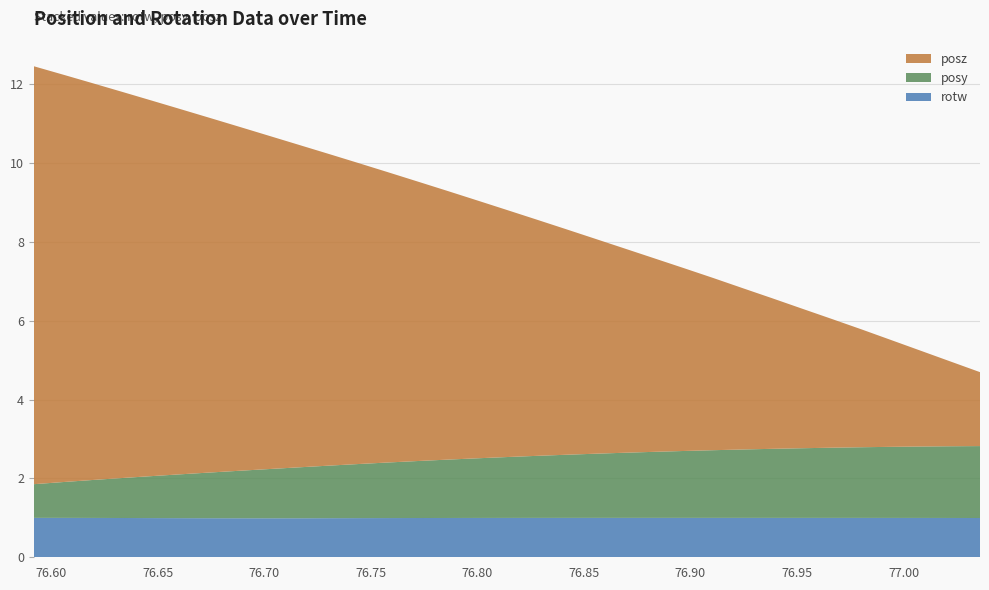

Reading left to right, transcribe all the data shown in this chart.

posy: 0.9	0.9	1.0	1.0	1.1	1.1	1.2	1.2	1.3	1.3	1.3	1.4	1.4	1.4	1.5	1.5	1.5	1.6	1.6	1.6	1.7	1.7	1.7	1.7	1.7	1.8	1.8	1.8	1.8	1.8	1.8	1.8	1.8
posz: 10.6	10.3	10.1	9.8	9.5	9.3	9.0	8.7	8.4	8.2	7.9	7.6	7.4	7.1	6.8	6.5	6.3	6.0	5.7	5.5	5.2	4.9	4.6	4.4	4.1	3.8	3.5	3.3	3.0	2.7	2.4	2.2	1.9
rotw: 1.0	1.0	1.0	1.0	1.0	1.0	1.0	1.0	1.0	1.0	1.0	1.0	1.0	1.0	1.0	1.0	1.0	1.0	1.0	1.0	1.0	1.0	1.0	1.0	1.0	1.0	1.0	1.0	1.0	1.0	1.0	1.0	1.0